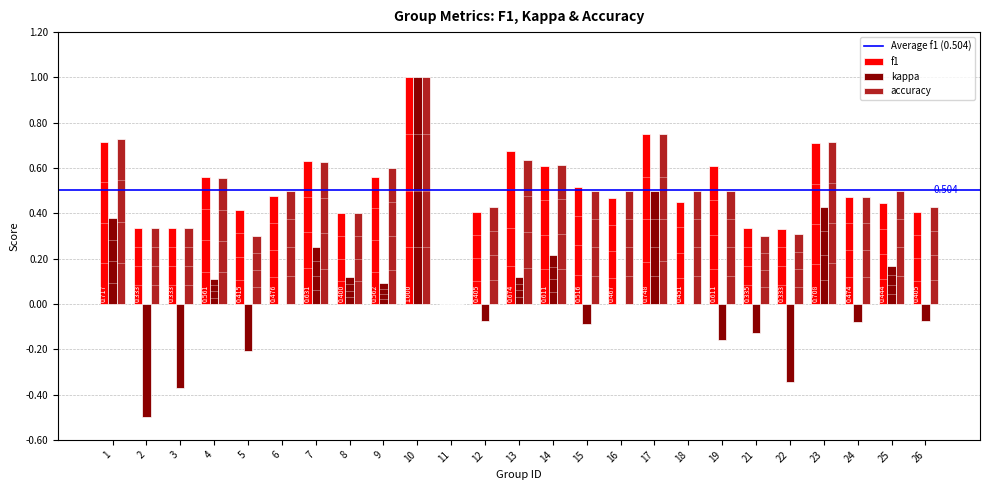

Between 5 and 14, which series saw the biggest shift?

kappa